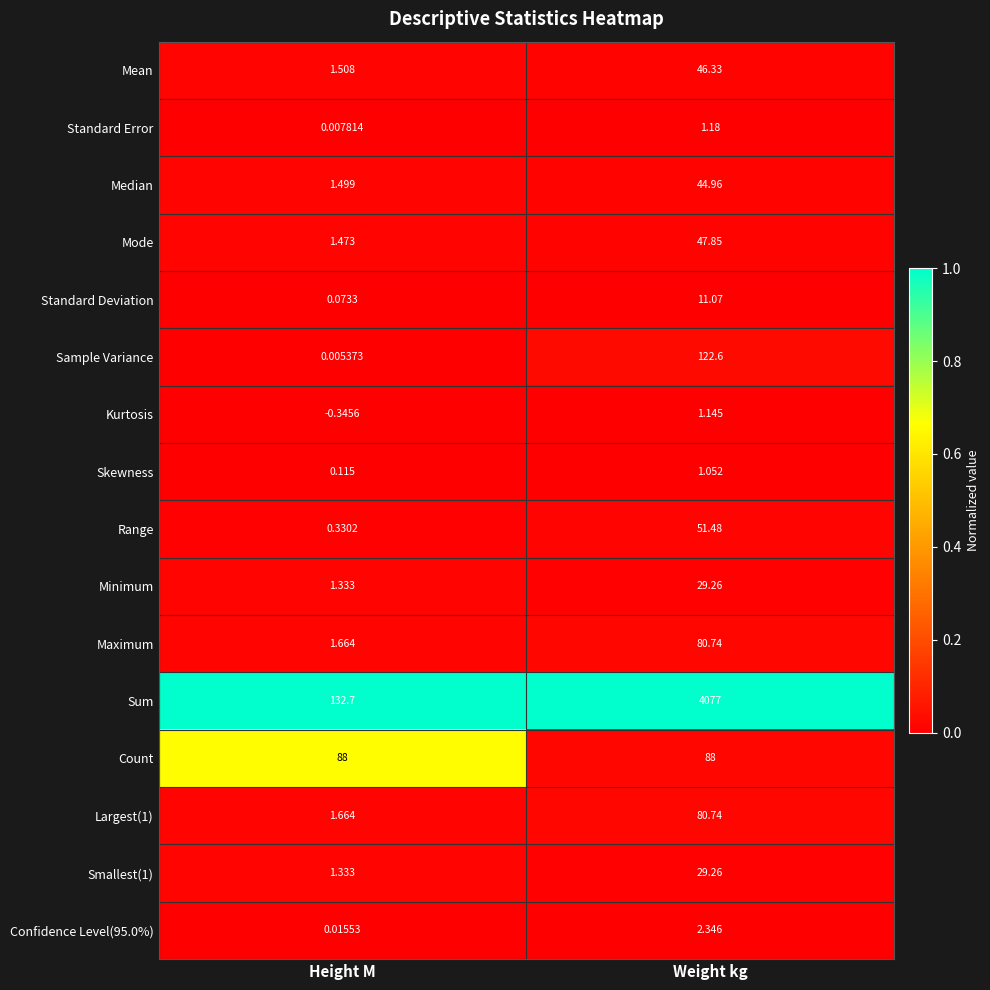

List the labels in order of Standard Deviation value, largest first.

Weight kg, Height M